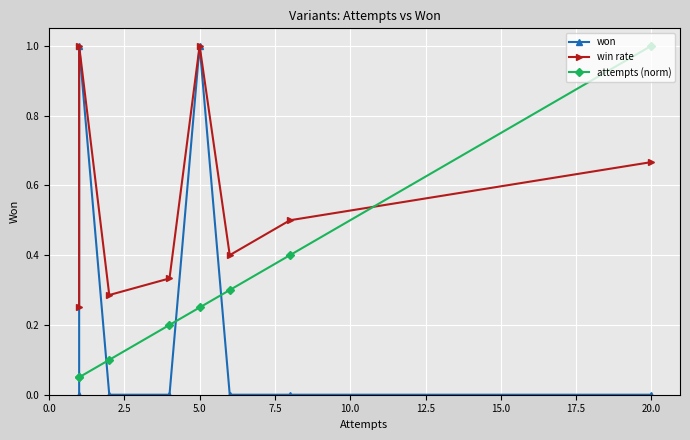

Reading right to left, transcribe all the data shown in this chart.

won: 0.0	0.0	0.0	1.0	0.0	0.0	1.0	0.0
win rate: 0.7	0.5	0.4	1.0	0.3	0.3	1.0	0.2
attempts (norm): 1.0	0.4	0.3	0.2	0.2	0.1	0.1	0.1